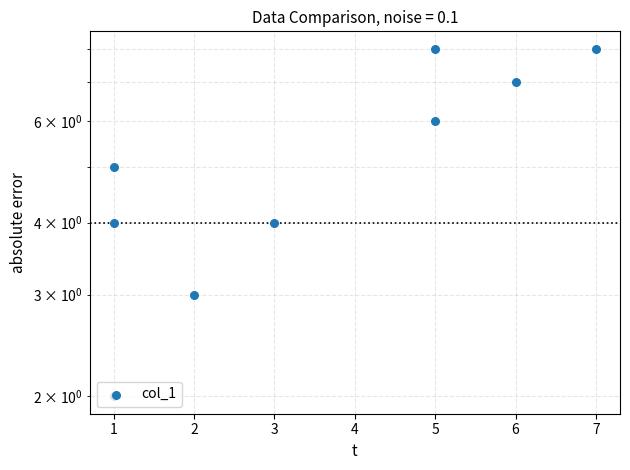

What is the change in value from 1 to 2?

+1